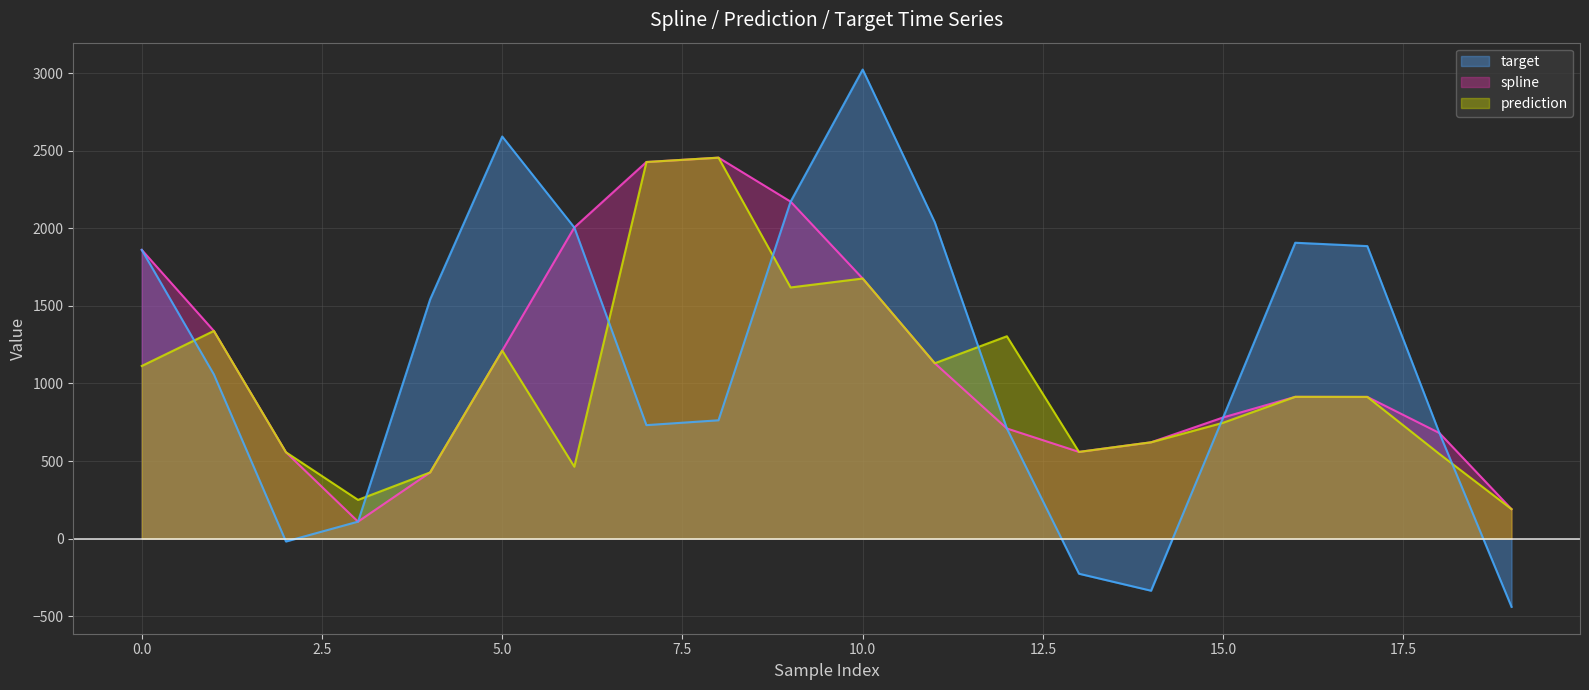

Reading right to left, what are all the values shown in this chart?

spline: 19=190.2	18=680.4	17=913.2	16=913.7	15=780.9	14=620.7	13=558.8	12=709.8	11=1130.1	10=1676.1	9=2171.6	8=2454.9	7=2426.9	6=2004.9	5=1211.5	4=426.6	3=109.4	2=556.7	1=1338.5	0=1860.4
prediction: 19=190.2	18=545.5	17=913.2	16=913.7	15=746.8	14=620.7	13=558.8	12=1304.0	11=1130.1	10=1676.1	9=1618.5	8=2454.9	7=2426.9	6=463.4	5=1211.5	4=426.6	3=249.6	2=556.7	1=1338.5	0=1112.6
target: 19=-439.7	18=680.4	17=1884.9	16=1906.6	15=780.9	14=-335.6	13=-226.2	12=709.8	11=2038.9	10=3022.7	9=2171.6	8=762.5	7=731.3	6=2004.9	5=2591.2	4=1541.6	3=109.4	2=-18.4	1=1058.3	0=1860.4